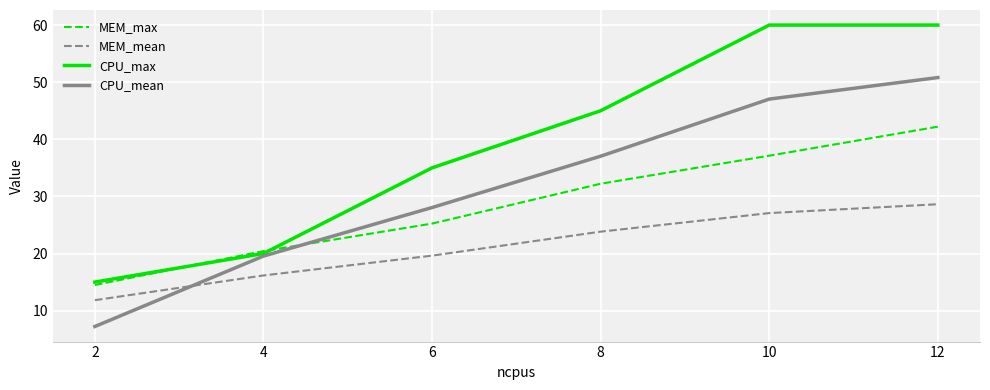

Rank the series by their average value, from lowest to highest.

MEM_mean, MEM_max, CPU_mean, CPU_max